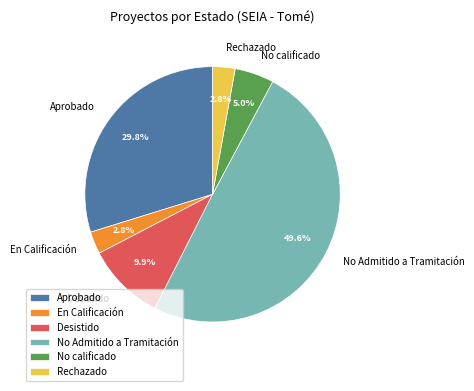

Which slice is the largest?

No Admitido a Tramitación